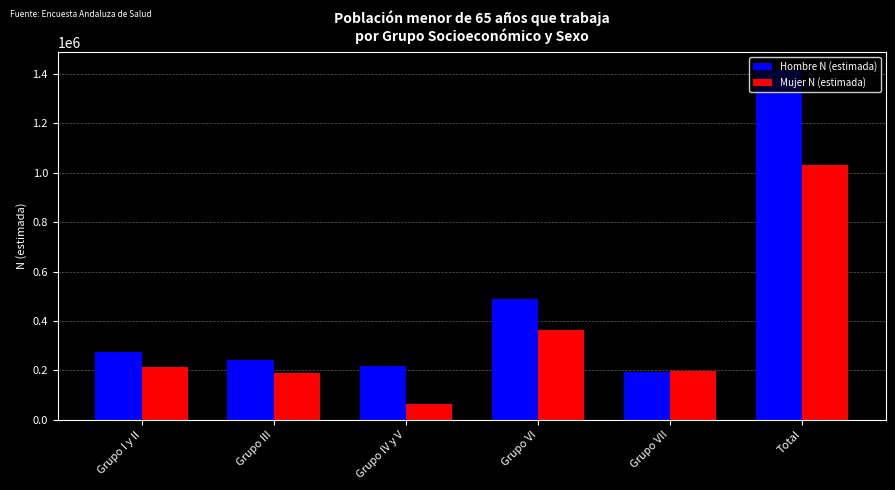

Are the bars grouped side by side (vs. stacked)?

Yes